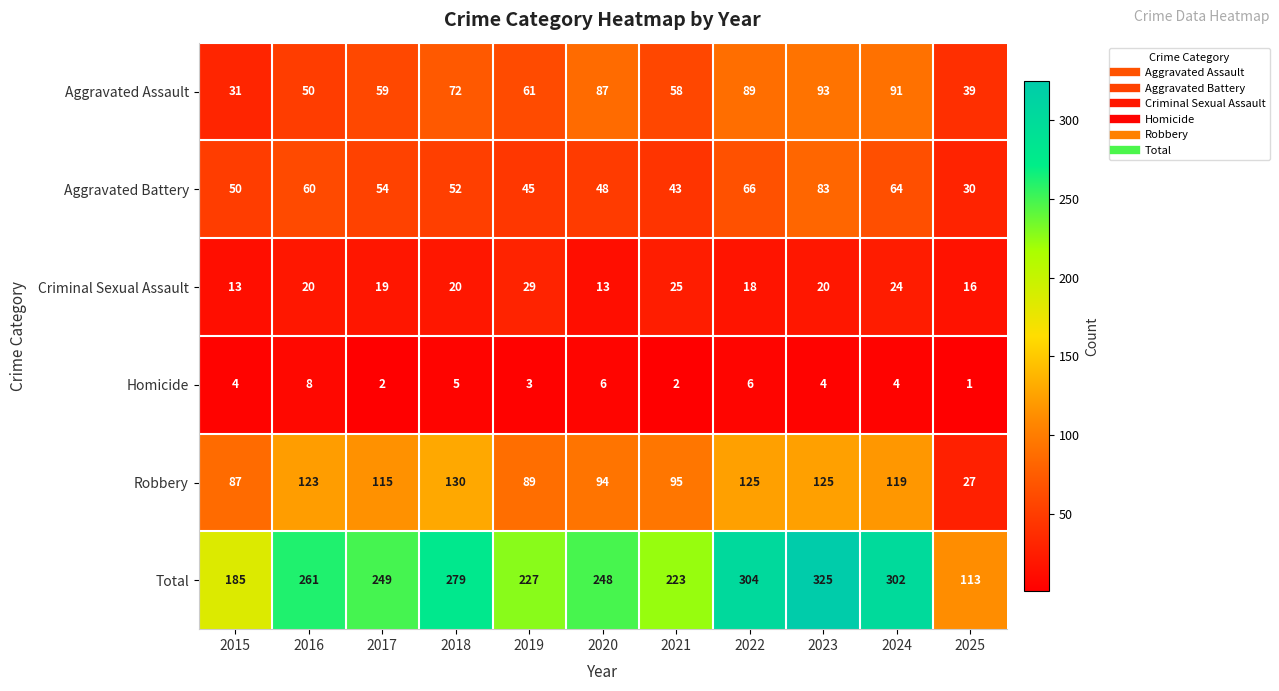

True or false: Homicide has a value of 2 at 2017.

True